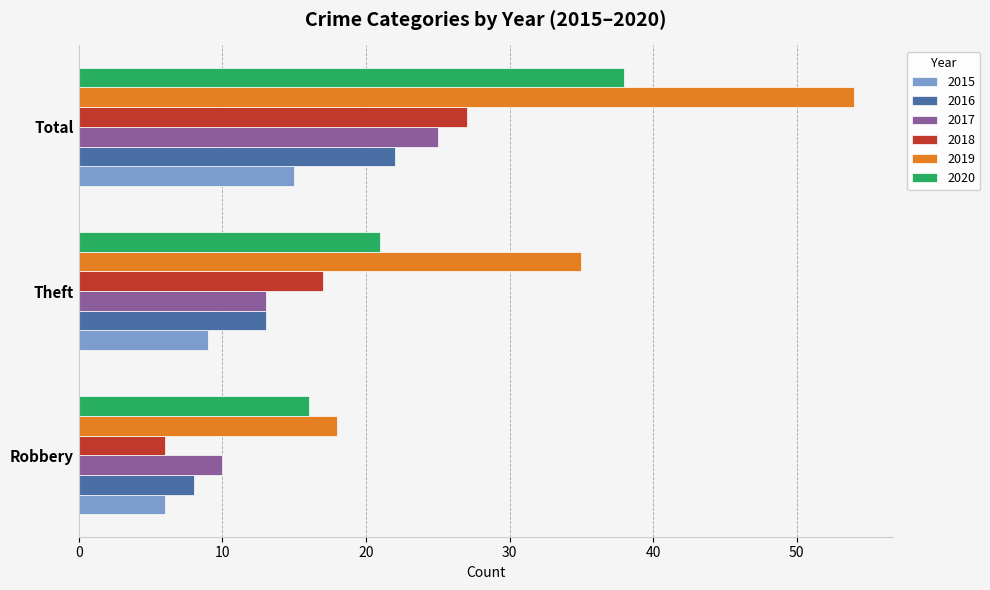

Read the 2017 value at Robbery.

10